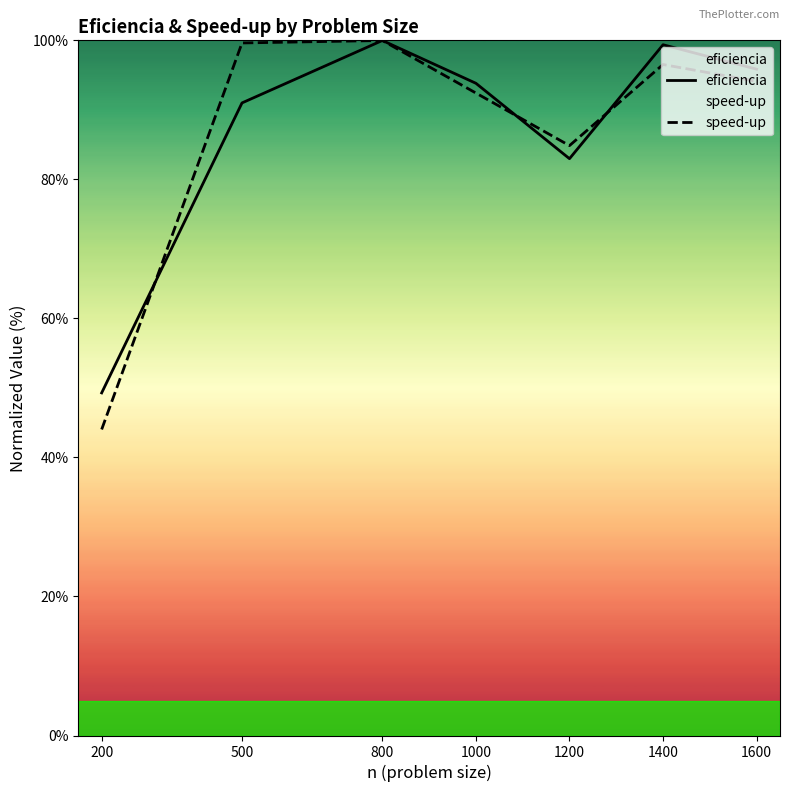

What is the value of the speed-up point at the 2nd from the left?

99.6